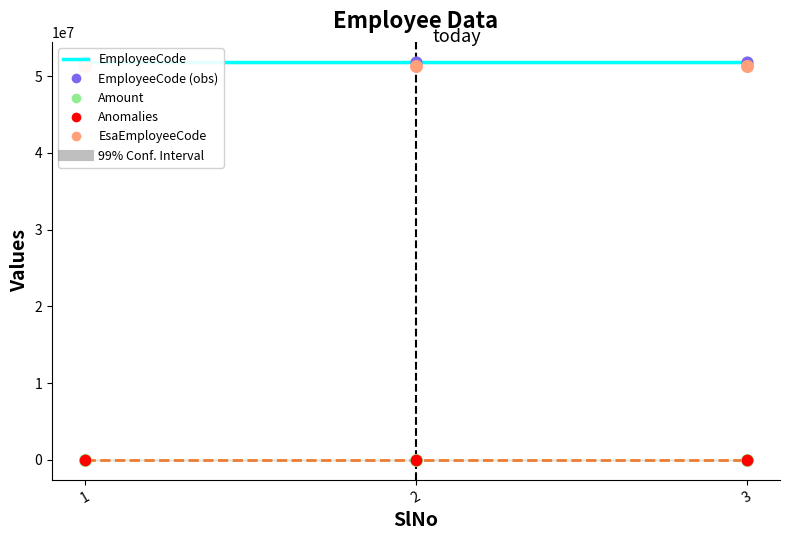

At which category is the sum across all series the highest?

1